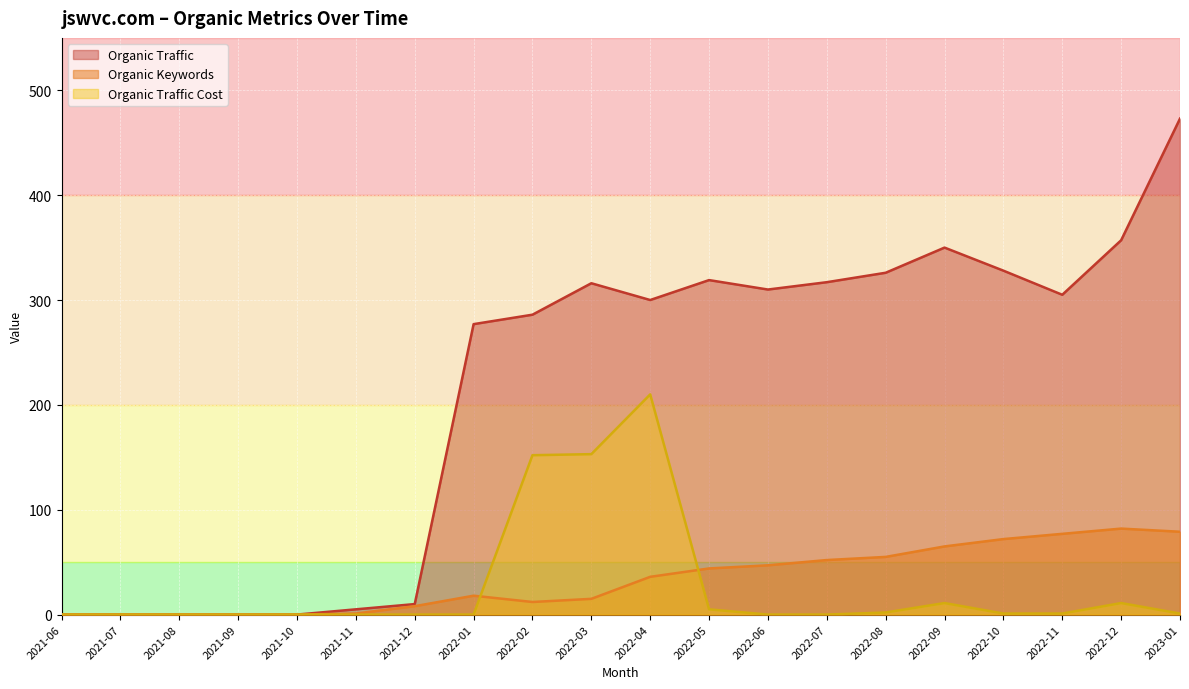

Which series has the largest total across all categories?

Organic Traffic